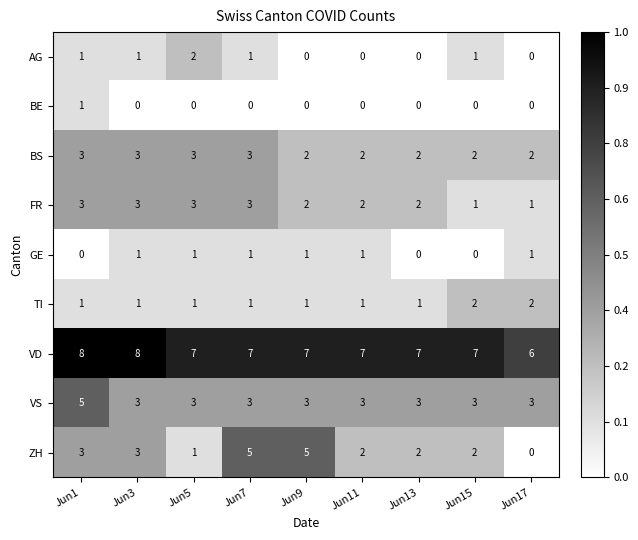

True or false: TI has a value of 1 at Jun17.

False